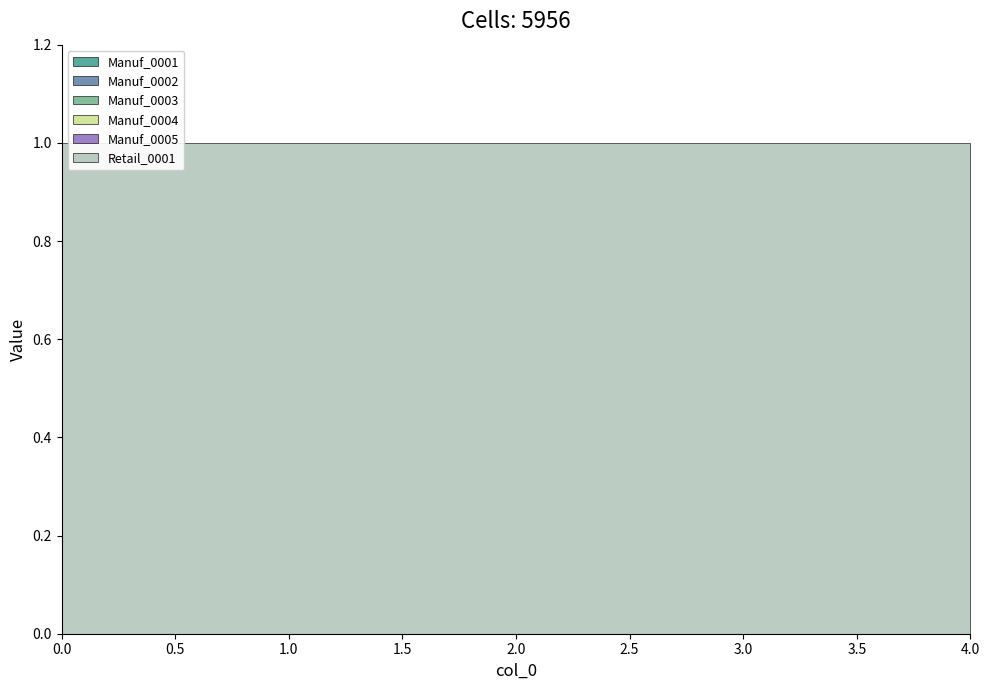

Reading right to left, what are all the values shown in this chart?

Manuf_0001: 0	0	0	0	0
Manuf_0002: 0	0	0	0	0
Manuf_0003: 0	0	0	0	0
Manuf_0004: 0	0	0	0	0
Manuf_0005: 0	0	0	0	0
Retail_0001: 1	1	1	1	1